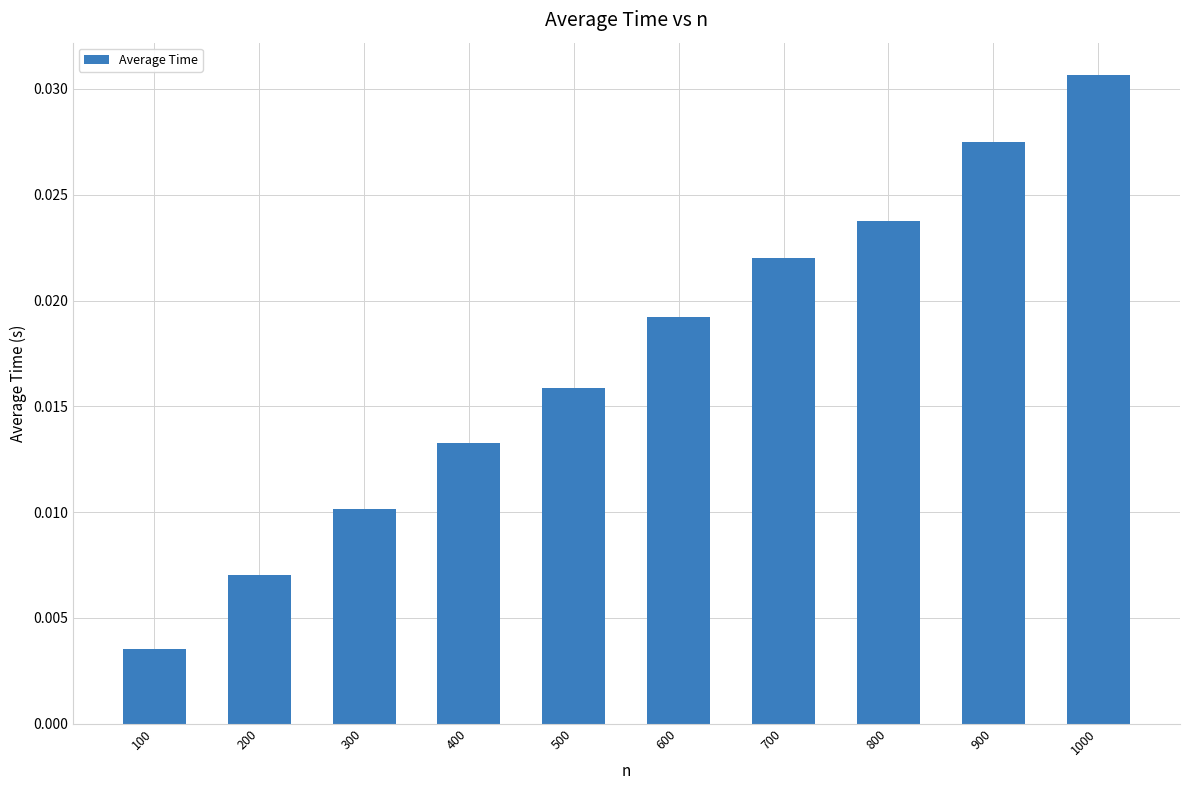

Which label corresponds to the largest value in the chart?

1000